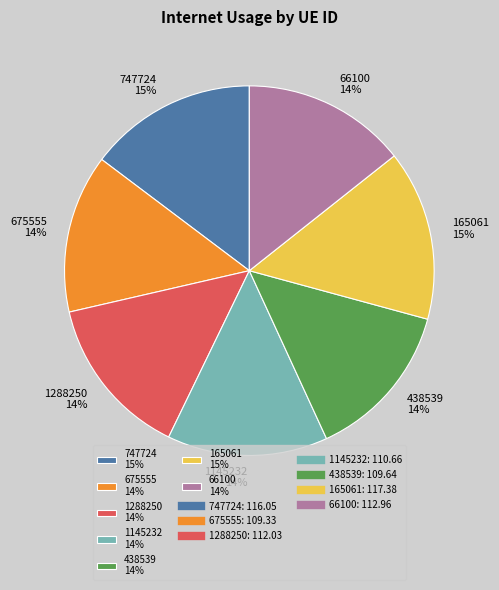

True or false: 675555 accounts for 26% of the total.

False